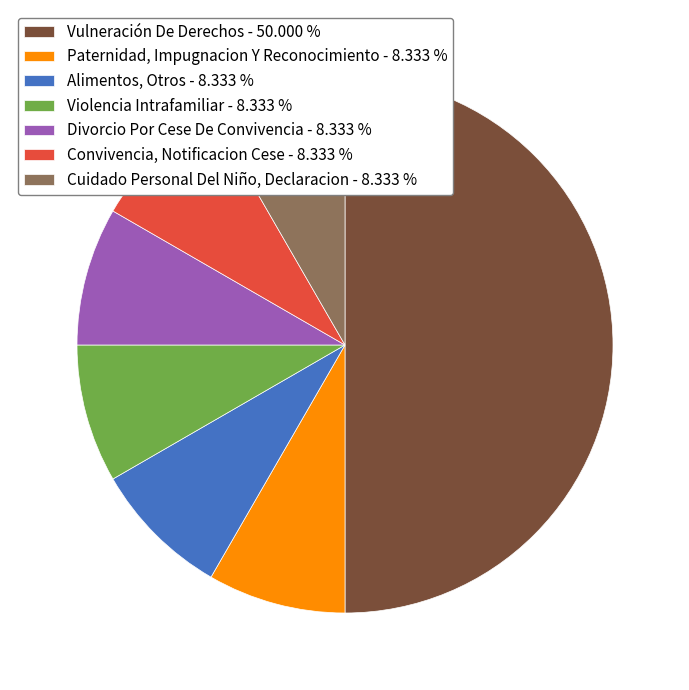

Does Convivencia, Notificacion Cese - 8.333 % represent more than half of the total?

No